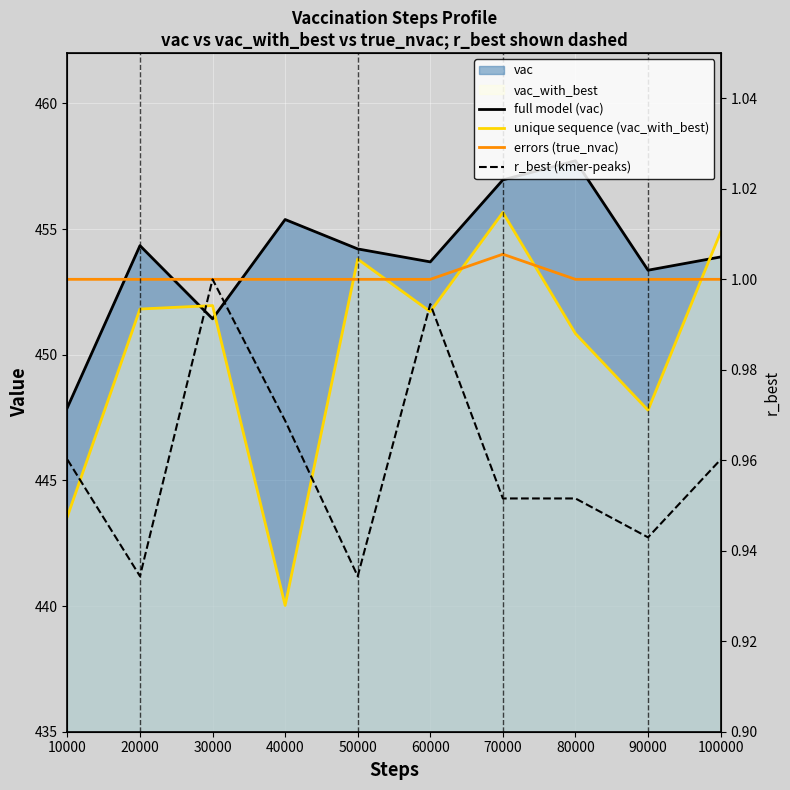

Which series has the largest total across all categories?

full model (vac)